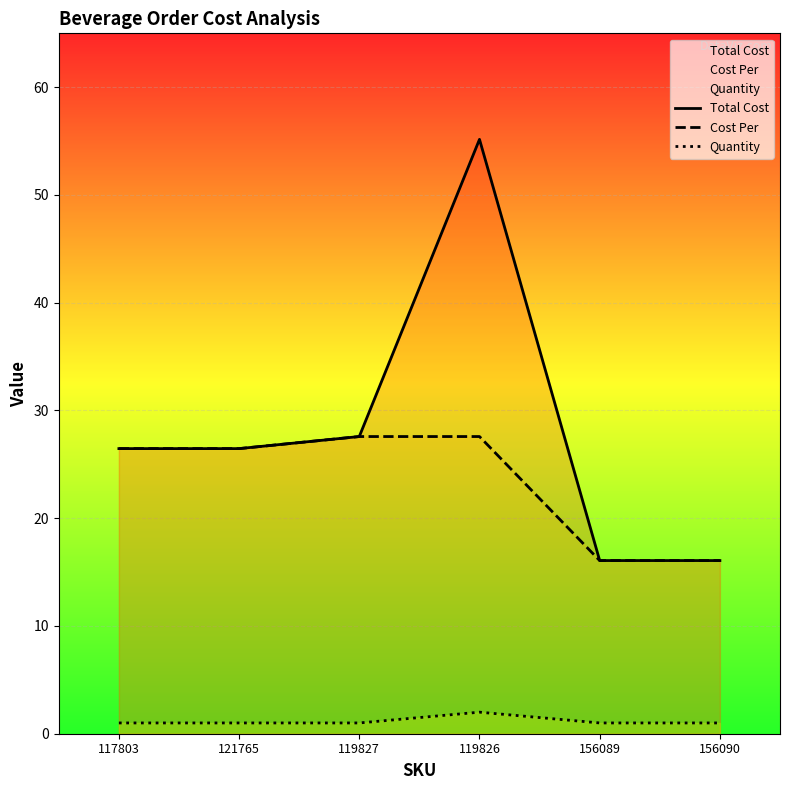

At which label does Cost Per first exceed 26?

117803